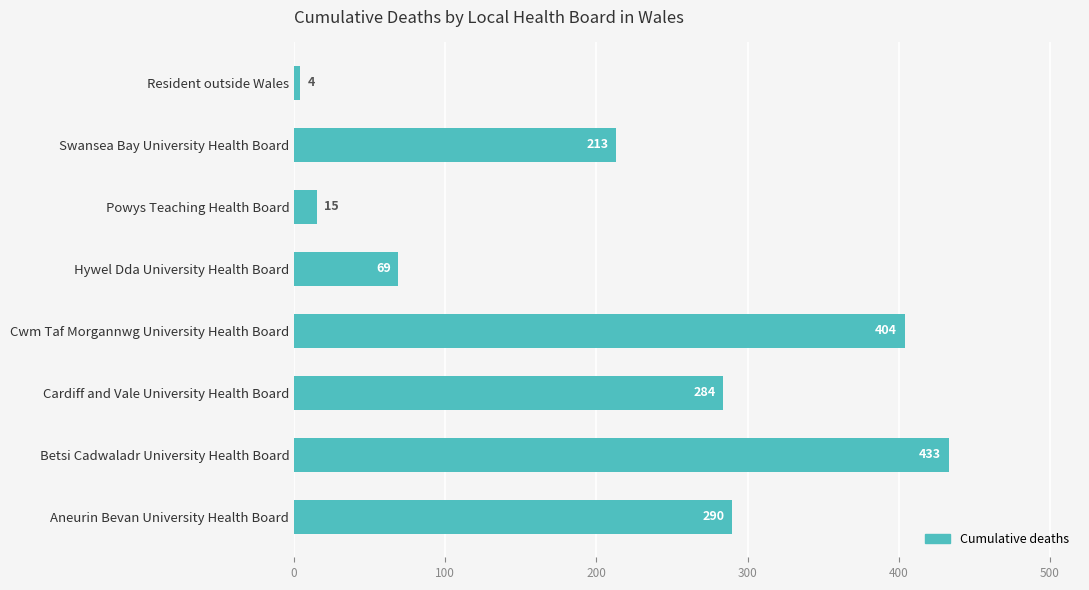

Rank the categories by value from lowest to highest.

Resident outside Wales, Powys Teaching Health Board, Hywel Dda University Health Board, Swansea Bay University Health Board, Cardiff and Vale University Health Board, Aneurin Bevan University Health Board, Cwm Taf Morgannwg University Health Board, Betsi Cadwaladr University Health Board